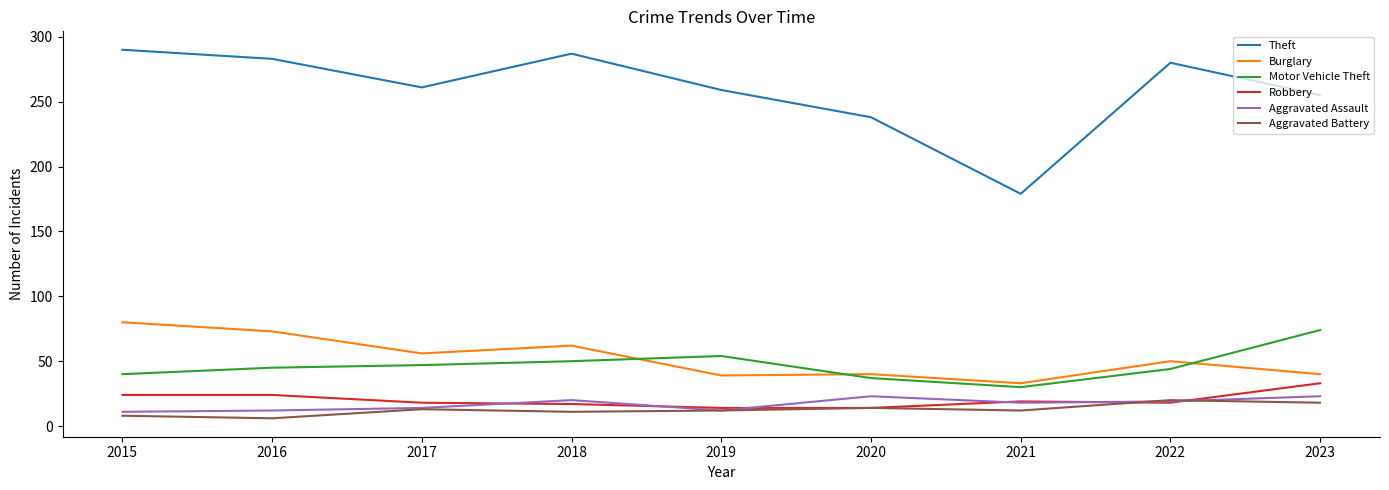

True or false: Burglary and Robbery cross at least once.

False